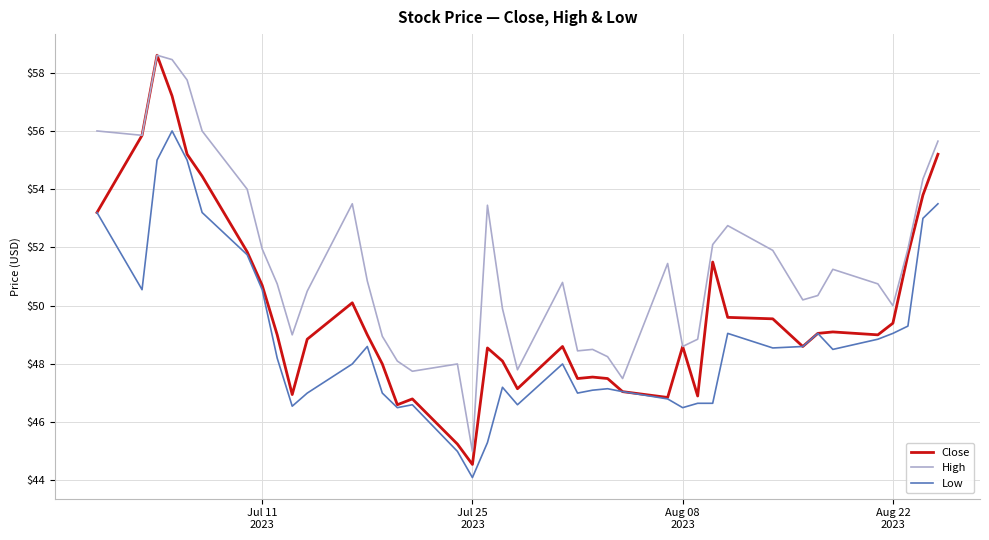

Which series has the largest total across all categories?

High